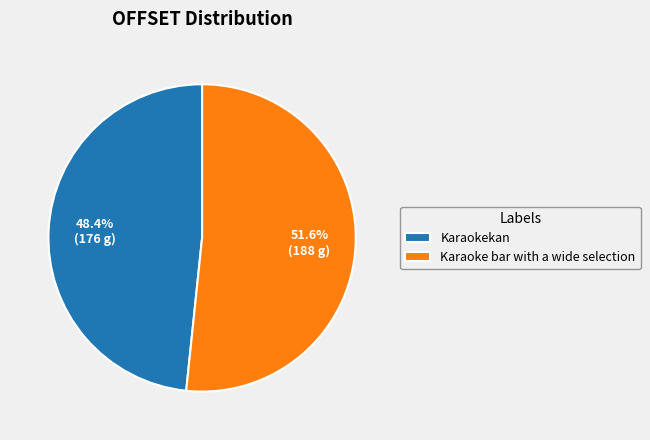

Which category has the biggest portion of the pie?

Karaoke bar with a wide selection